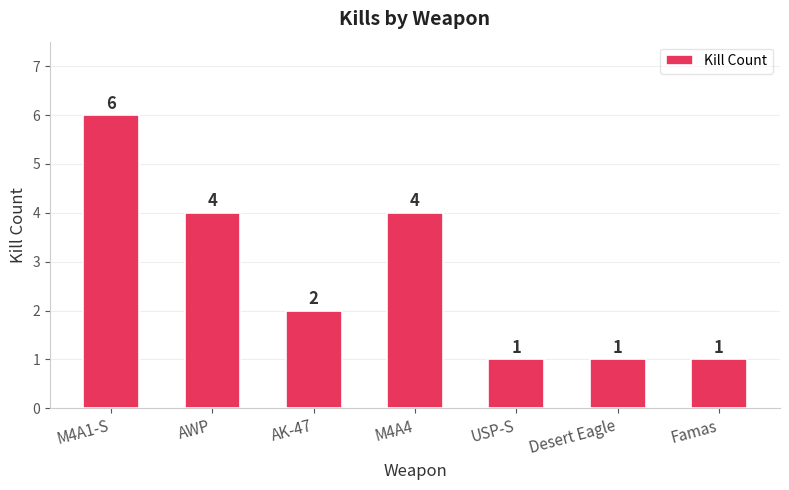

The value at M4A4 is 2. True or false?

False